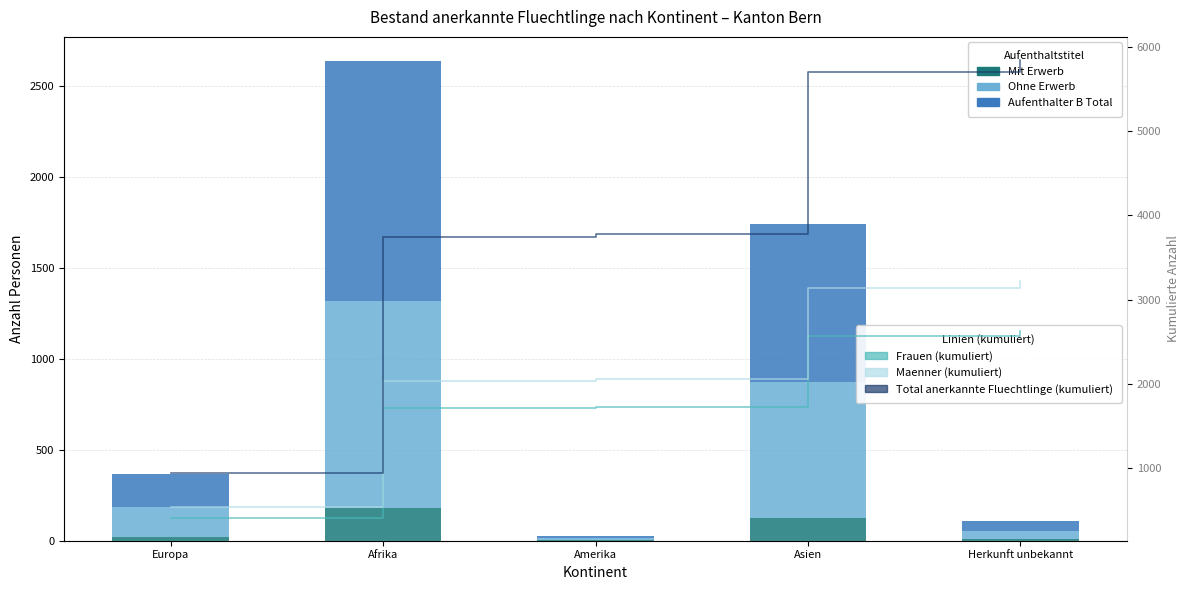

Does the chart contain stacked bars?

No